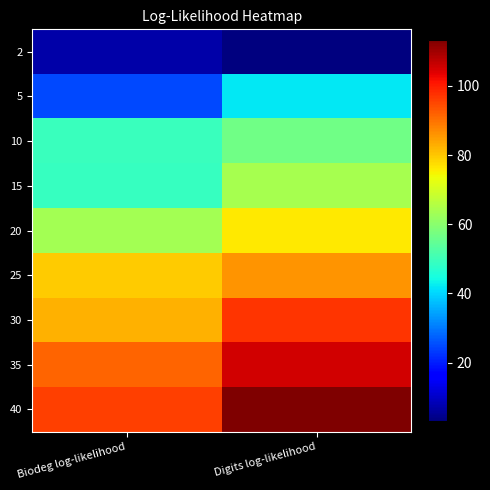

Rank the series at Digits log-likelihood from highest to lowest value.

40, 35, 30, 25, 20, 15, 10, 5, 2